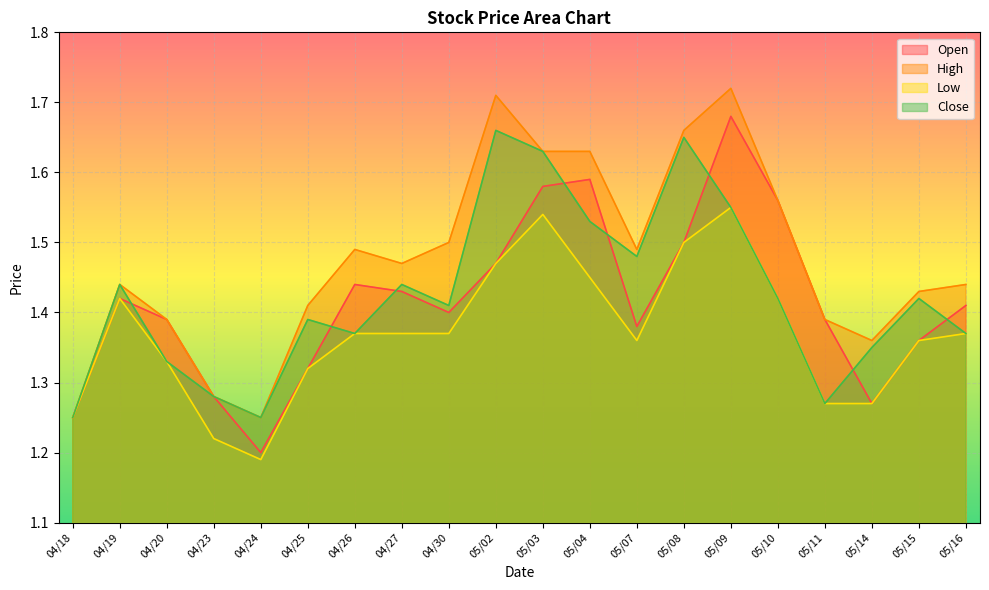

Does the chart display data point markers on the line(s)?

No